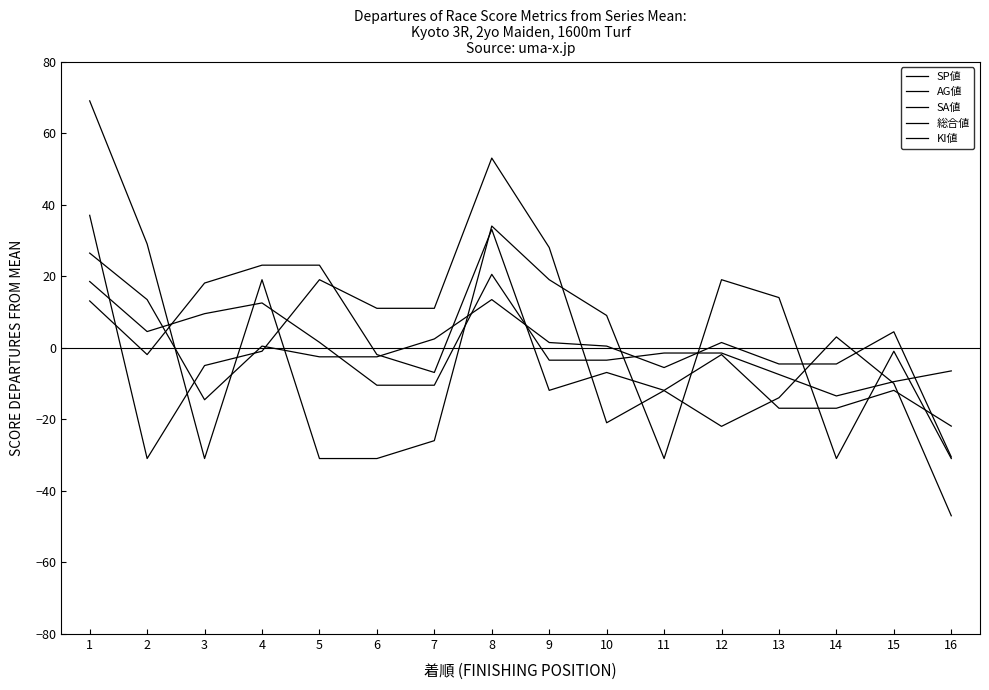

The value of 総合値 at 8 is 33.5. True or false?

False